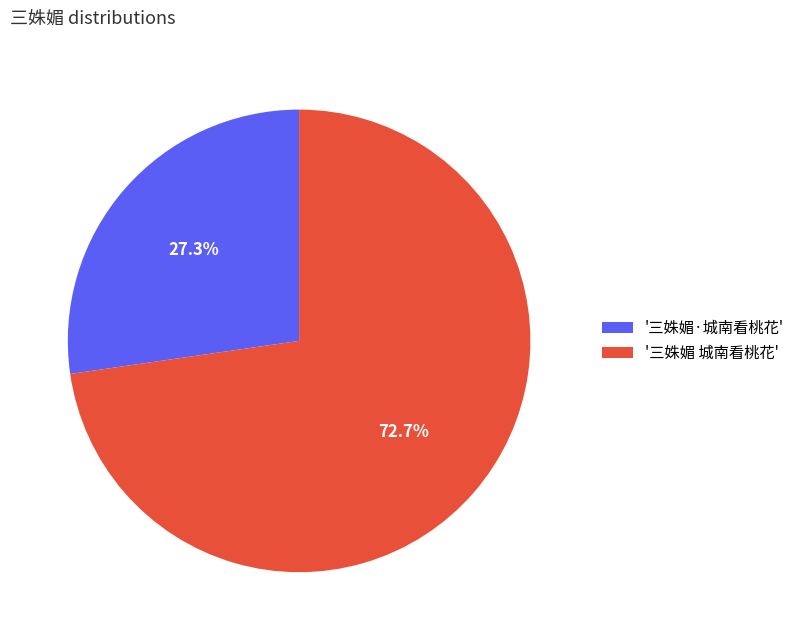

Between '三姝媚 城南看桃花' and '三姝媚·城南看桃花', which is larger?

'三姝媚 城南看桃花'